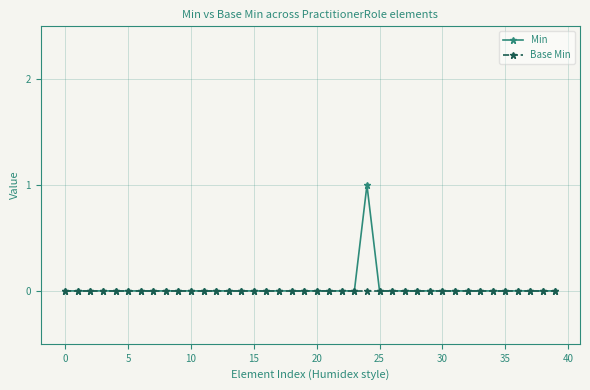

How many distinct data groups are displayed?

2